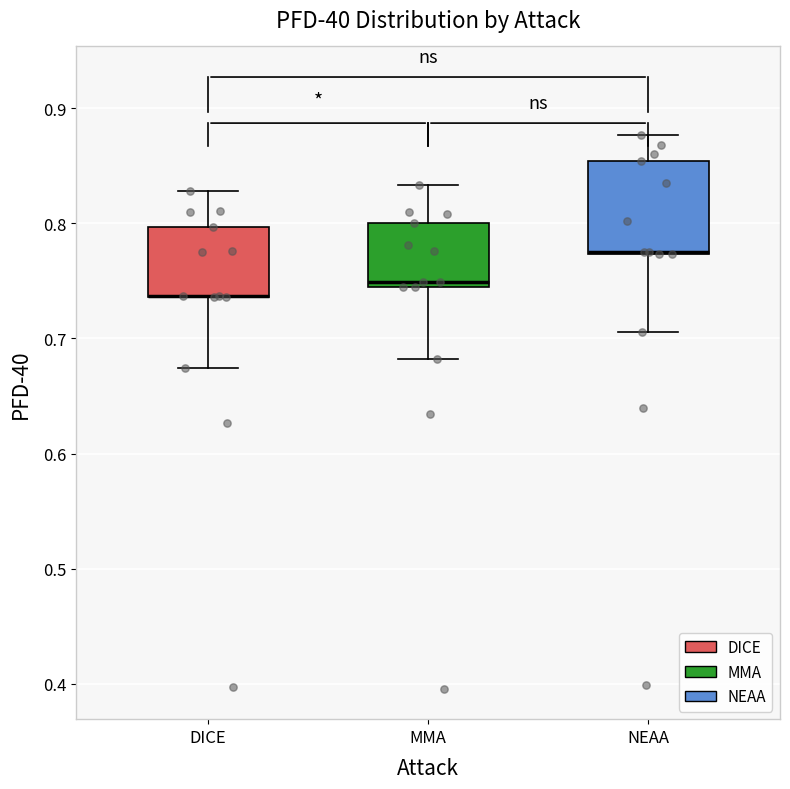

Reading left to right, read every box against the y-axis: the position of its median line, the range the box covers, and the ends of its whiskers. The values are not printed on the chart, so give them approximately, as read against the axis.

DICE: median 0.74 (drawn on the box's lower edge), box 0.74 to 0.80, whiskers 0.67 to 0.83
MMA: median 0.75 (just above the box's lower edge), box 0.75 to 0.80, whiskers 0.68 to 0.83
NEAA: median 0.78 (drawn on the box's lower edge), box 0.77 to 0.85, whiskers 0.71 to 0.88